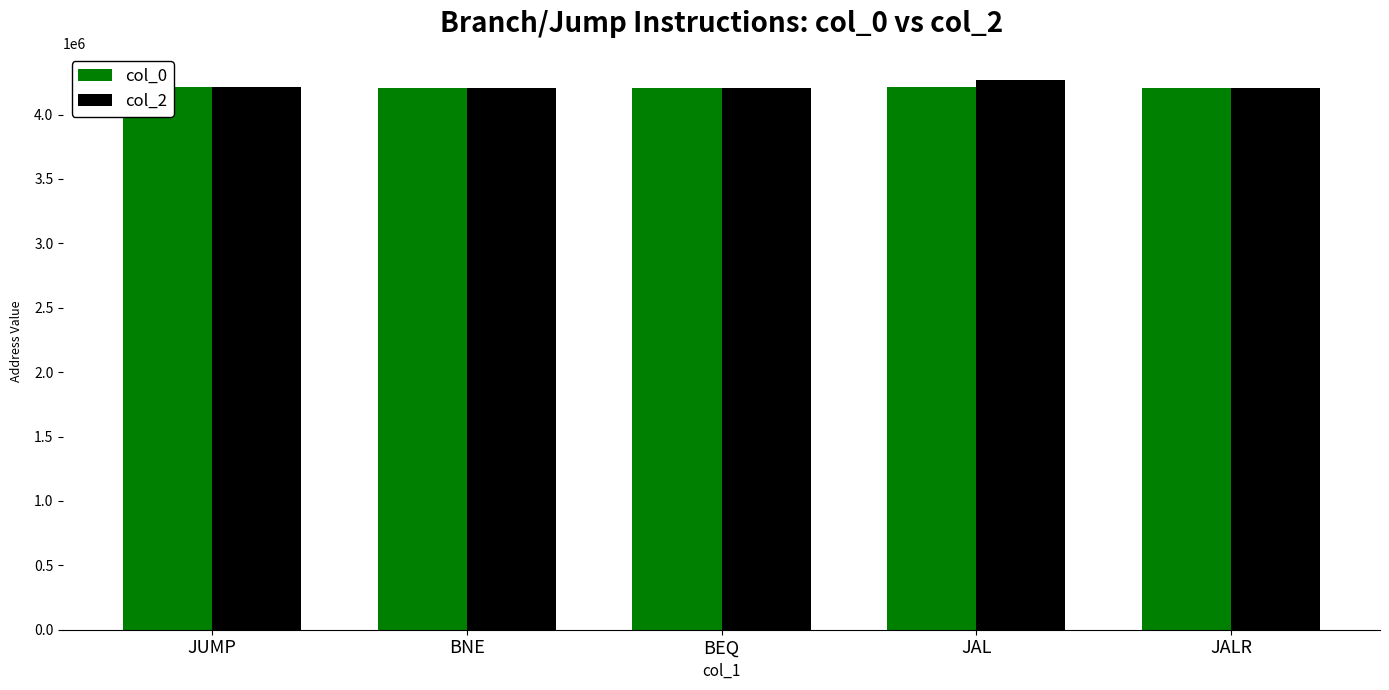

Is it true that col_0 equals 4215136 at JAL?

True